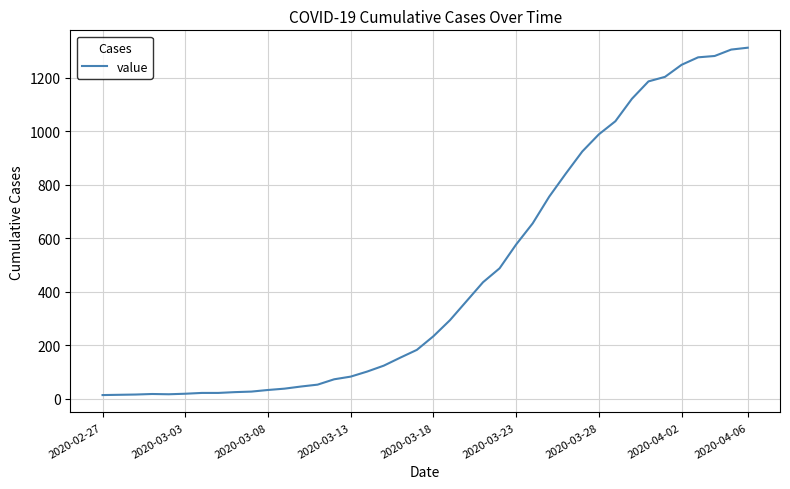

What is the difference between the maximum and minimum values?

1299